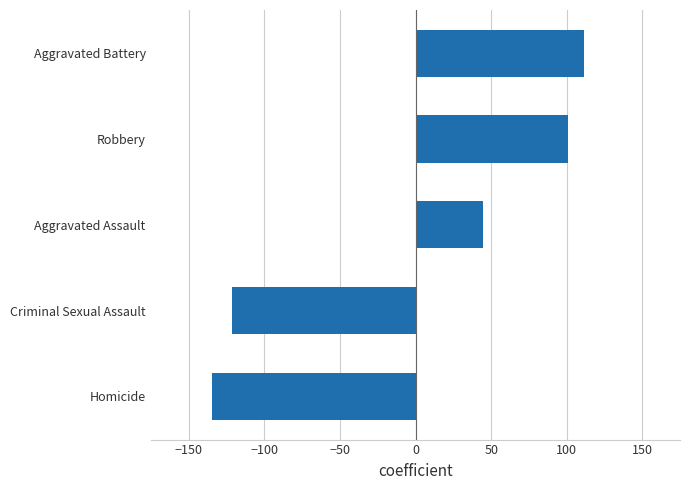

Reading top to bottom, extract all data points from this chart.

111.3	100.7	44.3	-121.7	-134.5